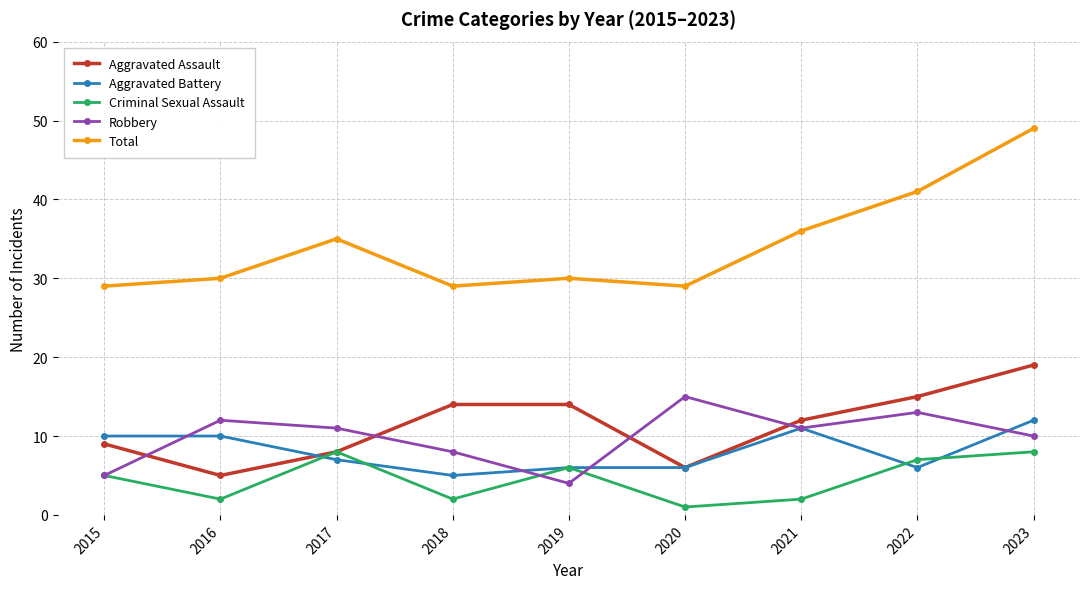

What is the difference between the Aggravated Battery values at 2016 and 2021?

1